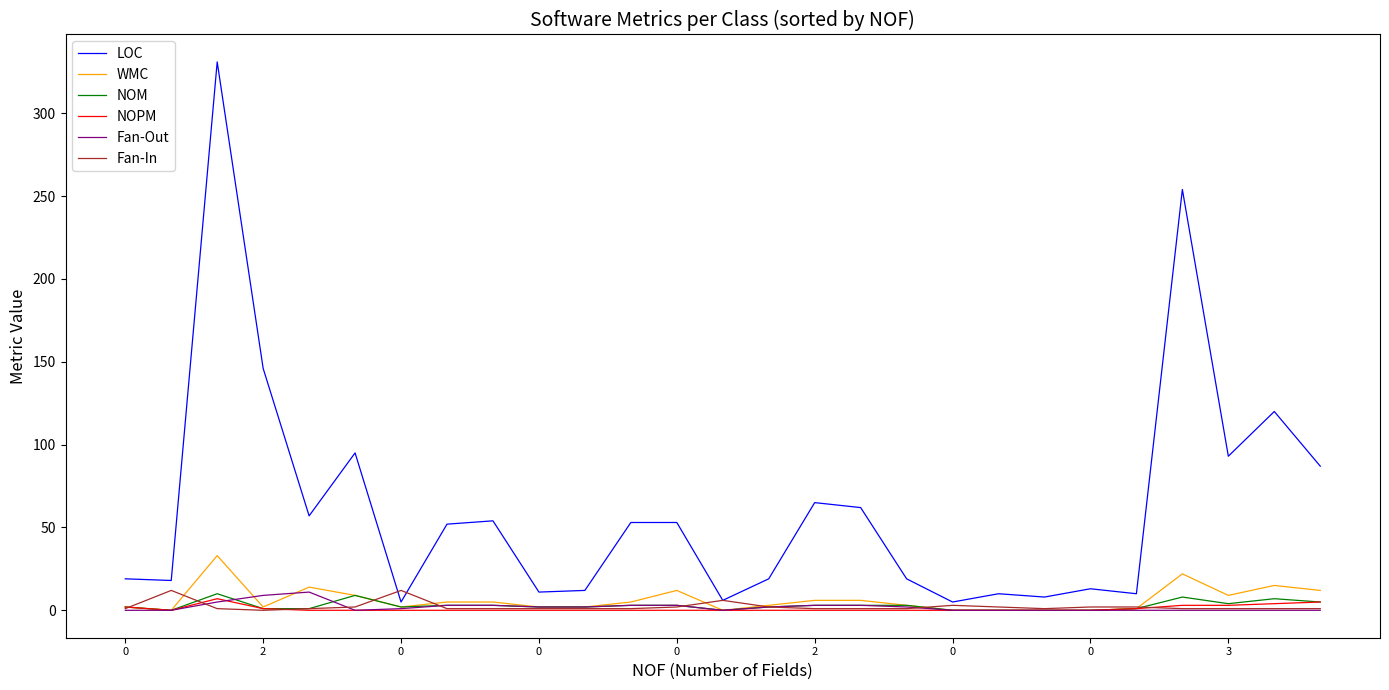

Which series has the largest total across all categories?

LOC